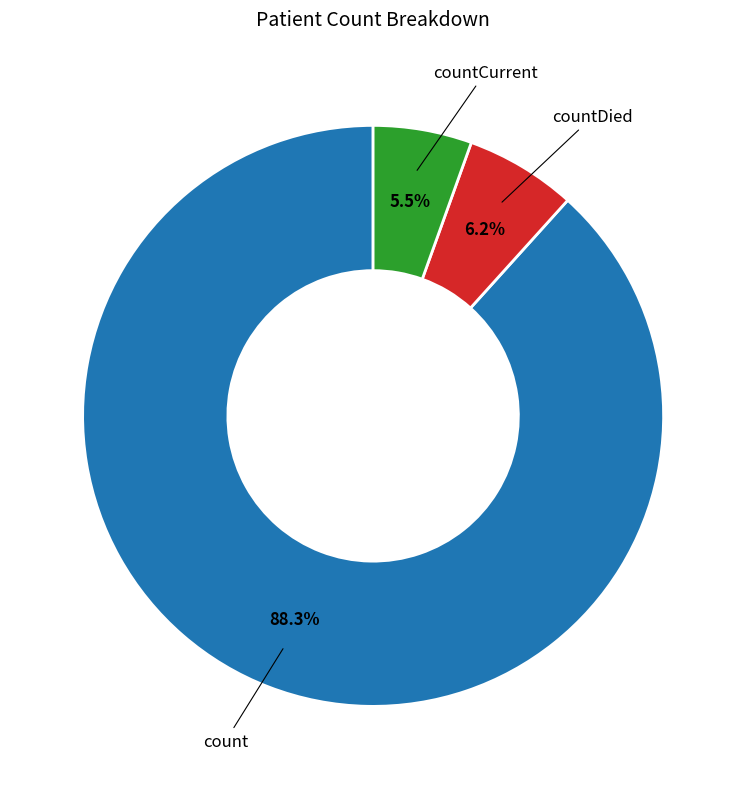

Is there a majority slice in this chart?

Yes